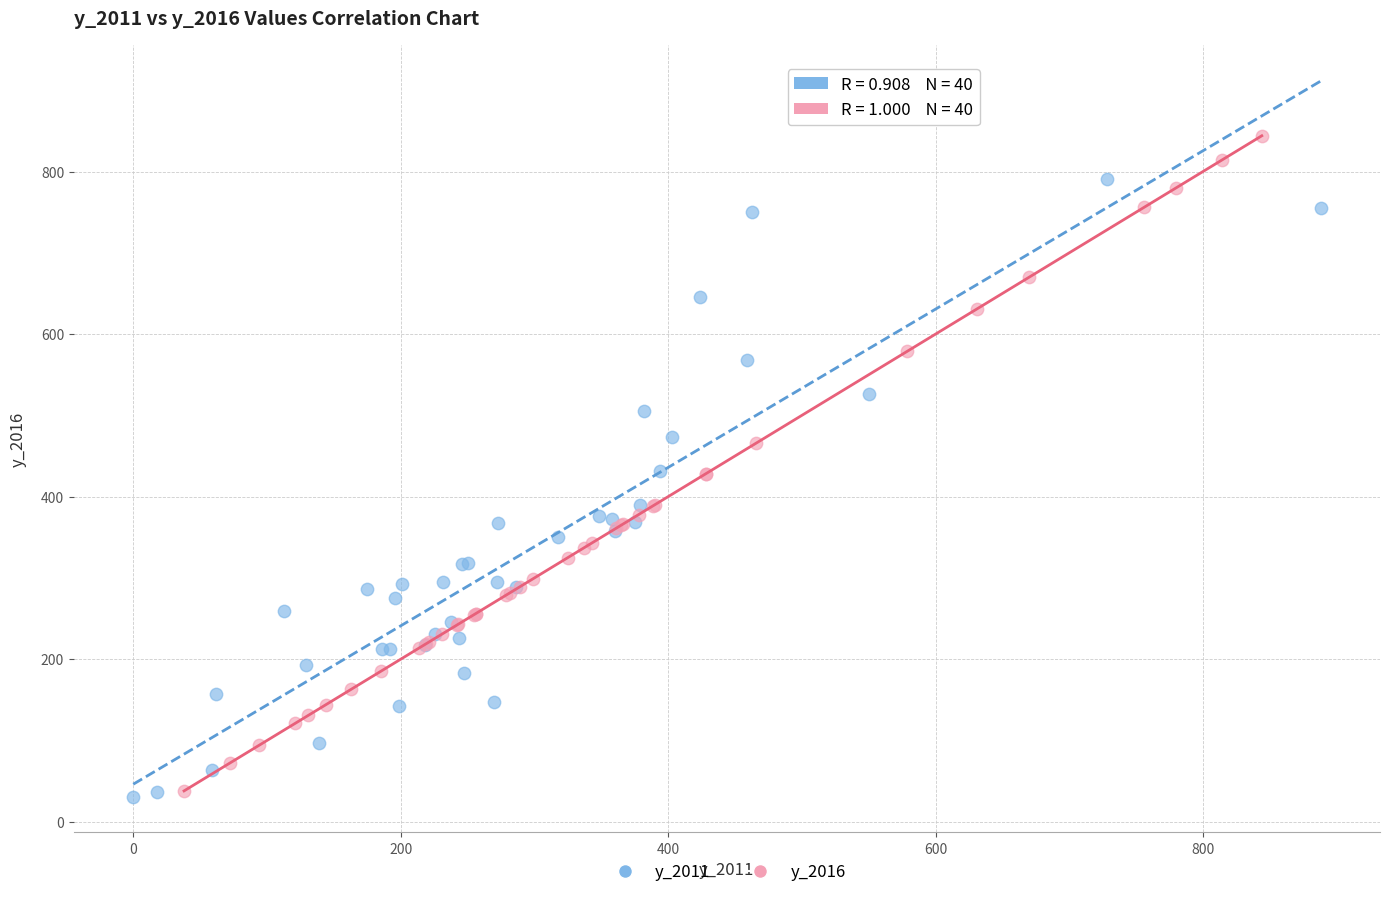

Which series reaches the maximum Y coordinate?

y_2016